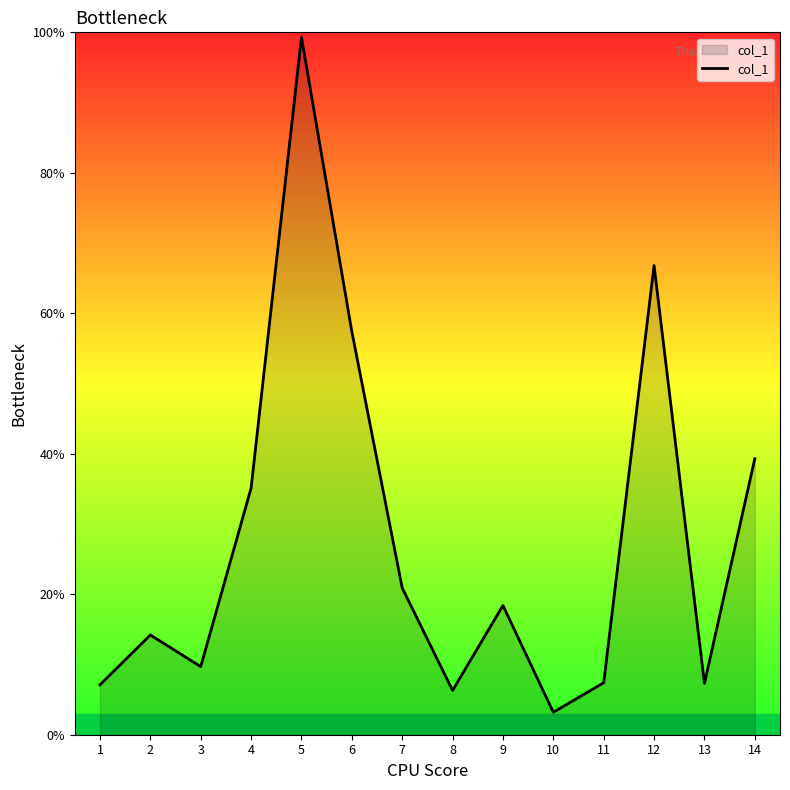

At which category does the chart reach its minimum across all series?

10